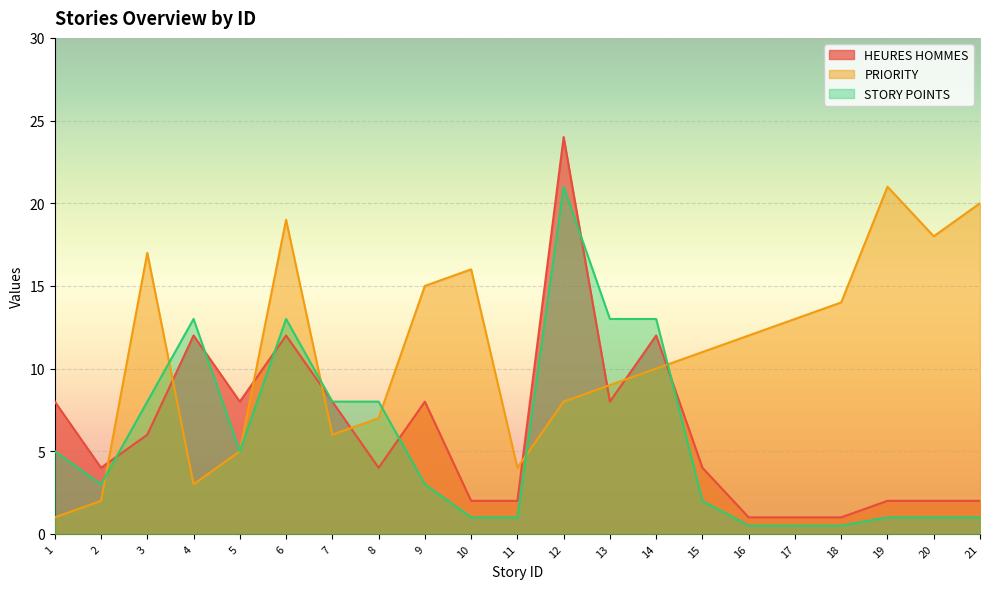

Reading left to right, what are all the values shown in this chart?

HEURES HOMMES: 1=8.0	2=4.0	3=6.0	4=12.0	5=8.0	6=12.0	7=8.0	8=4.0	9=8.0	10=2.0	11=2.0	12=24.0	13=8.0	14=12.0	15=4.0	16=1.0	17=1.0	18=1.0	19=2.0	20=2.0	21=2.0
PRIORITY: 1=1.0	2=2.0	3=17.0	4=3.0	5=5.0	6=19.0	7=6.0	8=7.0	9=15.0	10=16.0	11=4.0	12=8.0	13=9.0	14=10.0	15=11.0	16=12.0	17=13.0	18=14.0	19=21.0	20=18.0	21=20.0
STORY POINTS: 1=5.0	2=3.0	3=8.0	4=13.0	5=5.0	6=13.0	7=8.0	8=8.0	9=3.0	10=1.0	11=1.0	12=21.0	13=13.0	14=13.0	15=2.0	16=0.5	17=0.5	18=0.5	19=1.0	20=1.0	21=1.0